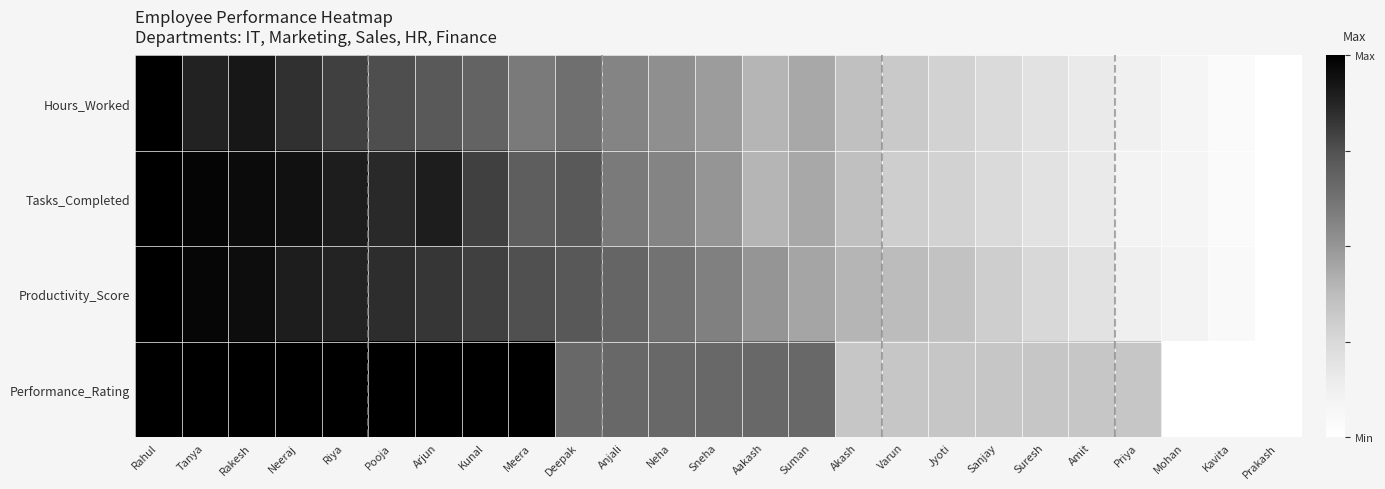

Reading left to right, extract all data points from this chart.

Hours_Worked: Rahul=1.0	Tanya=0.9	Rakesh=0.9	Neeraj=0.8	Riya=0.8	Pooja=0.8	Arjun=0.7	Kunal=0.7	Meera=0.6	Deepak=0.6	Anjali=0.6	Neha=0.5	Sneha=0.5	Aakash=0.4	Suman=0.4	Akash=0.4	Varun=0.3	Jyoti=0.3	Sanjay=0.2	Suresh=0.2	Amit=0.2	Priya=0.1	Mohan=0.1	Kavita=0.0	Prakash=0.0
Tasks_Completed: Rahul=1.0	Tanya=1.0	Rakesh=1.0	Neeraj=0.9	Riya=0.9	Pooja=0.9	Arjun=0.9	Kunal=0.8	Meera=0.7	Deepak=0.7	Anjali=0.6	Neha=0.6	Sneha=0.5	Aakash=0.4	Suman=0.4	Akash=0.4	Varun=0.3	Jyoti=0.3	Sanjay=0.2	Suresh=0.2	Amit=0.2	Priya=0.1	Mohan=0.1	Kavita=0.0	Prakash=0.0
Productivity_Score: Rahul=1.0	Tanya=1.0	Rakesh=0.9	Neeraj=0.9	Riya=0.9	Pooja=0.8	Arjun=0.8	Kunal=0.8	Meera=0.8	Deepak=0.7	Anjali=0.7	Neha=0.6	Sneha=0.6	Aakash=0.5	Suman=0.5	Akash=0.4	Varun=0.4	Jyoti=0.3	Sanjay=0.3	Suresh=0.2	Amit=0.2	Priya=0.1	Mohan=0.1	Kavita=0.1	Prakash=0.0
Performance_Rating: Rahul=1.0	Tanya=1.0	Rakesh=1.0	Neeraj=1.0	Riya=1.0	Pooja=1.0	Arjun=1.0	Kunal=1.0	Meera=1.0	Deepak=0.7	Anjali=0.7	Neha=0.7	Sneha=0.7	Aakash=0.7	Suman=0.7	Akash=0.3	Varun=0.3	Jyoti=0.3	Sanjay=0.3	Suresh=0.3	Amit=0.3	Priya=0.3	Mohan=0.0	Kavita=0.0	Prakash=0.0